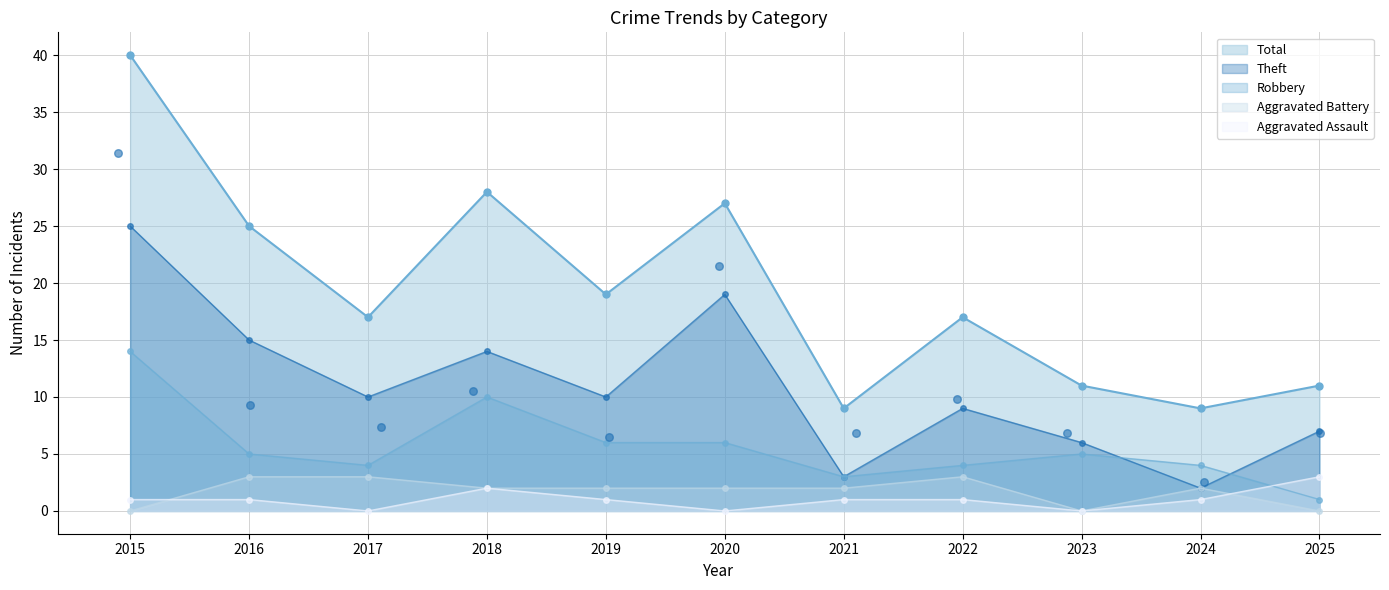

Which series reaches the minimum Y coordinate?

Aggravated Assault